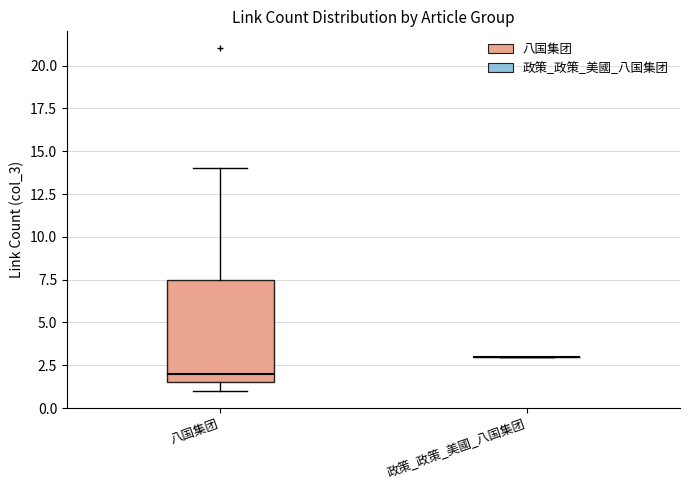

Reading left to right, transcribe this box plot: for each box, give where its median line is, the range the box spans, and where its two whiskers end, as read against the y-axis. The values are not printed on the chart, so give them approximately, as read against the axis.

八国集团: median 2.0, box 1.5 to 7.5, whiskers 1.0 to 14.0
政策_政策_美國_八国集团: box collapsed to a line at 3.0, whiskers 3.0 to 3.0